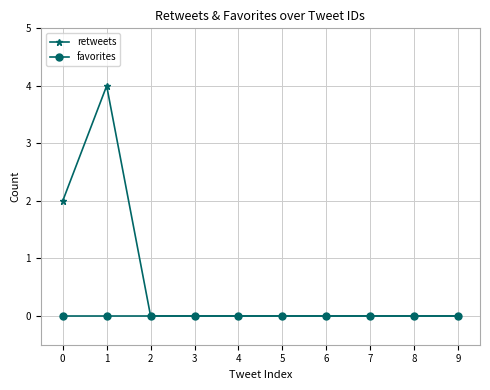

What are all the series names shown in the legend?

retweets, favorites